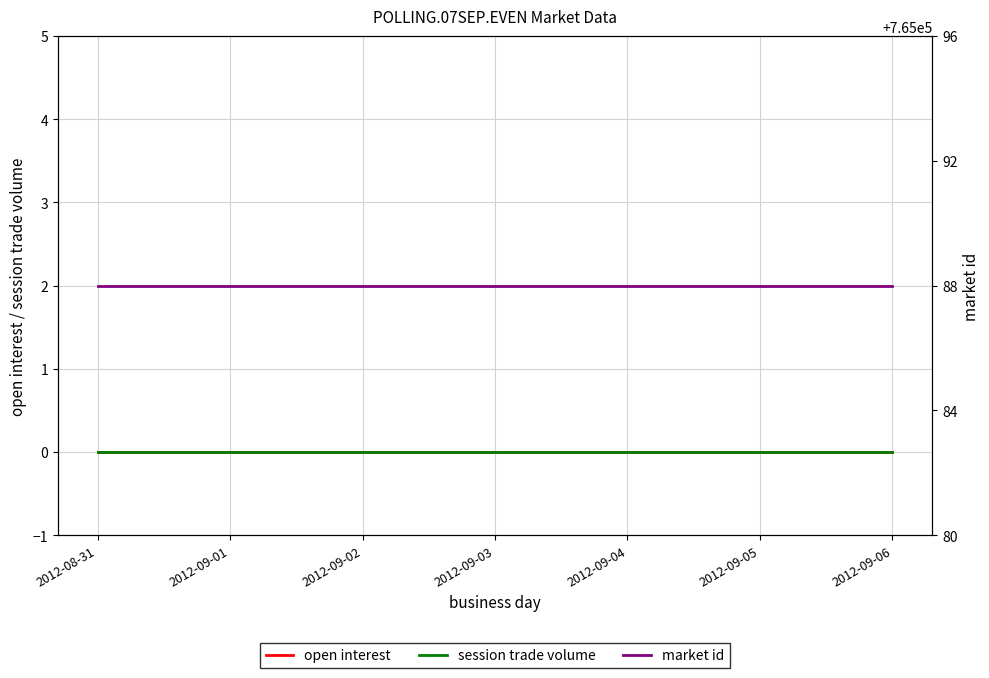

Is this an area chart (filled region under the line)?

No